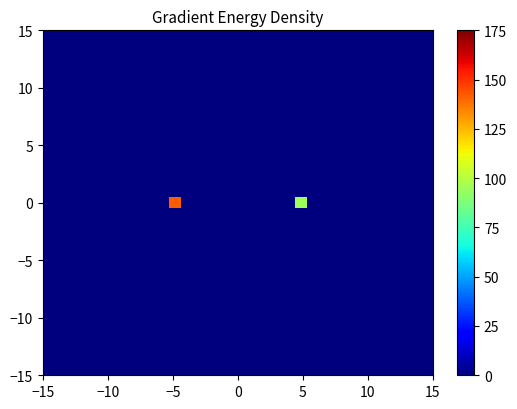

Count the number of data series in this chart.

31